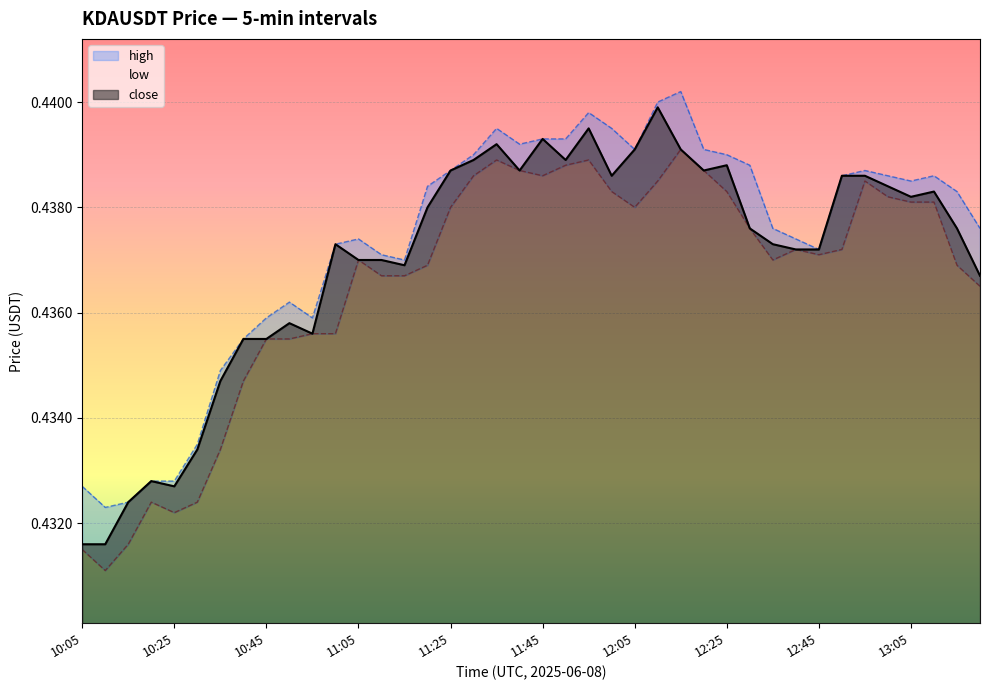

Between 12:10 and 13:15, which series saw the biggest shift?

close